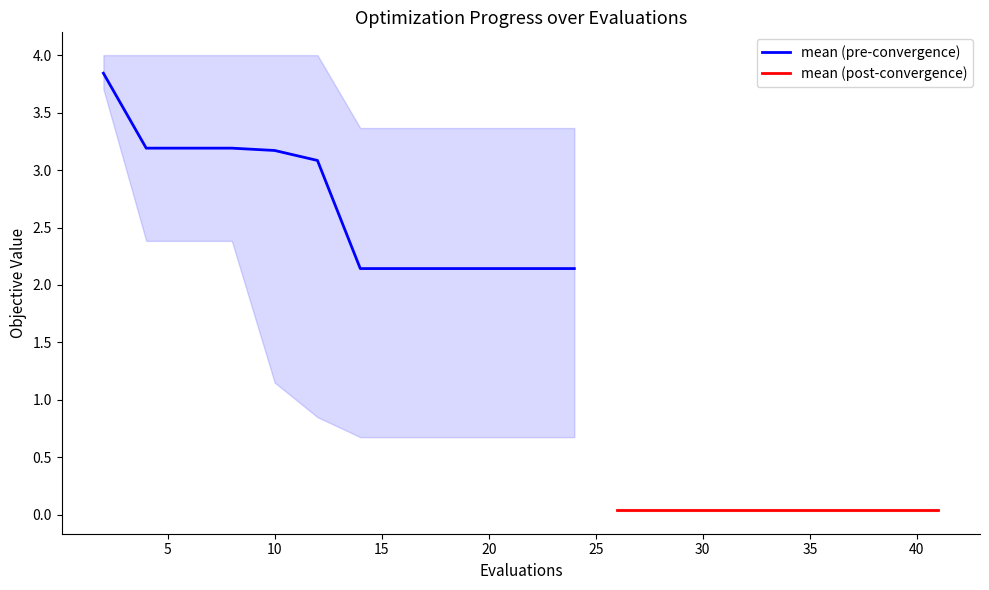

What is the value of the mean point at the 5th from the left?

3.2